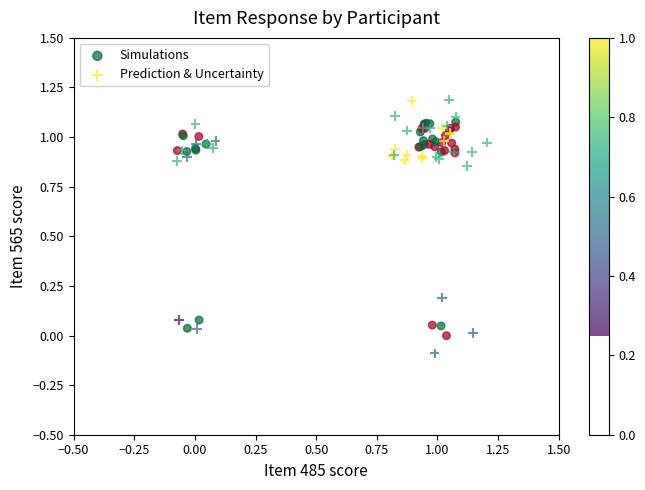

What are all the series names shown in the legend?

Simulations, Prediction & Uncertainty